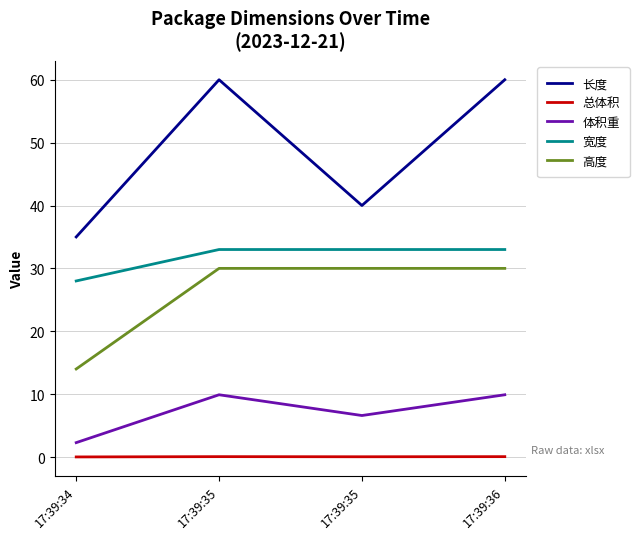

Reading left to right, extract all data points from this chart.

长度: 35.0	60.0	40.0	60.0
总体积: 0.0	0.1	0.0	0.1
体积重: 2.3	9.9	6.6	9.9
宽度: 28.0	33.0	33.0	33.0
高度: 14.0	30.0	30.0	30.0